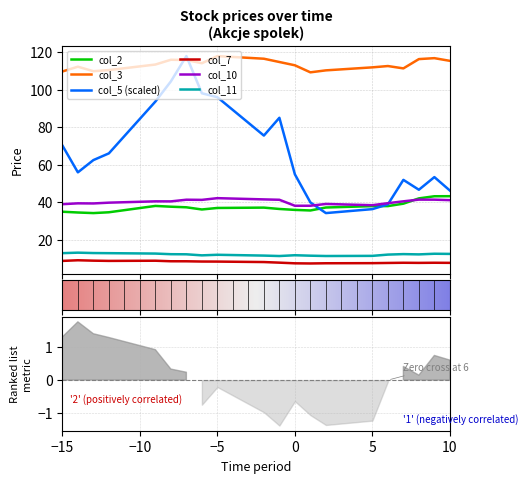

True or false: col_7 has more than 1 interior local peaks.

True